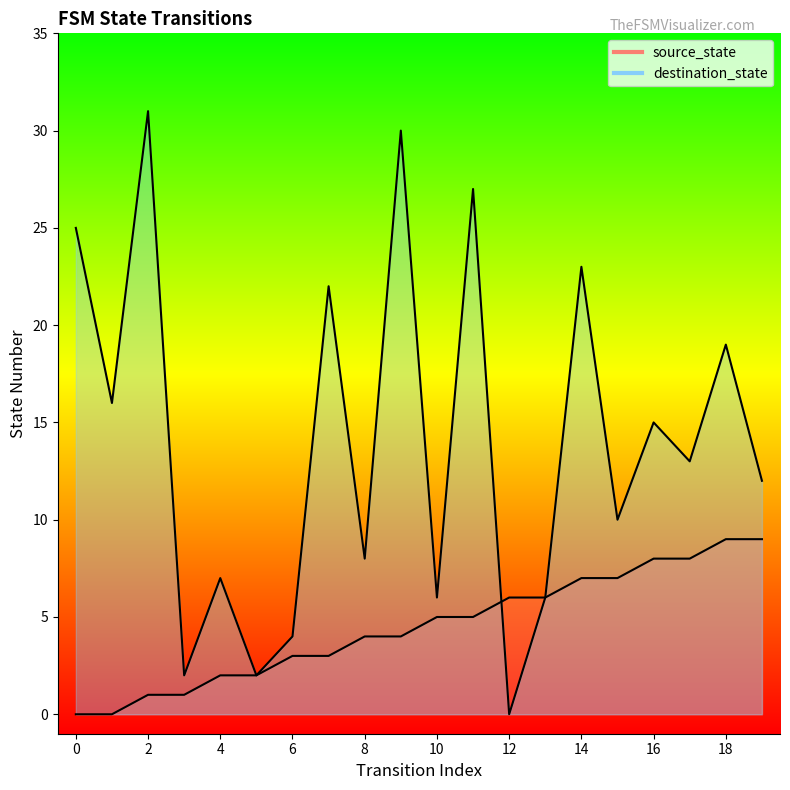

Which series changed the most between 8 and 10?

destination_state